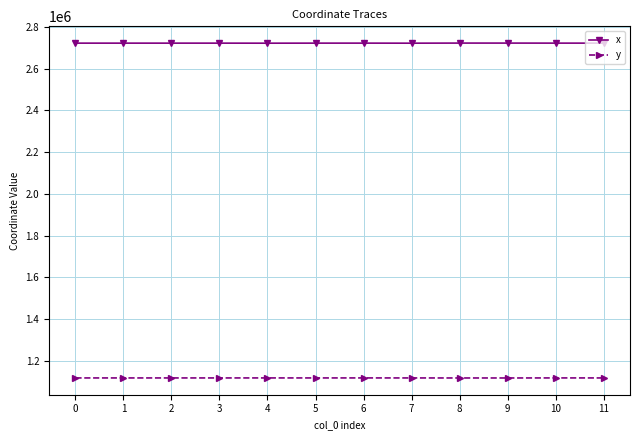

What is the value of the y point at the 2nd from the left?

1118759.7